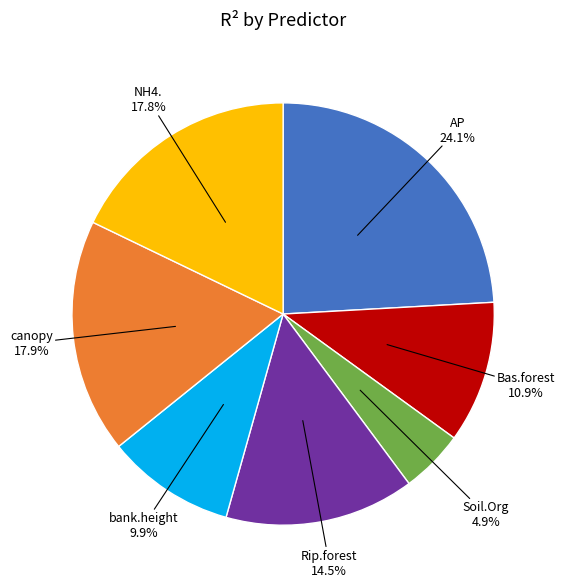

Is there any slice that represents more than half of the pie?

No